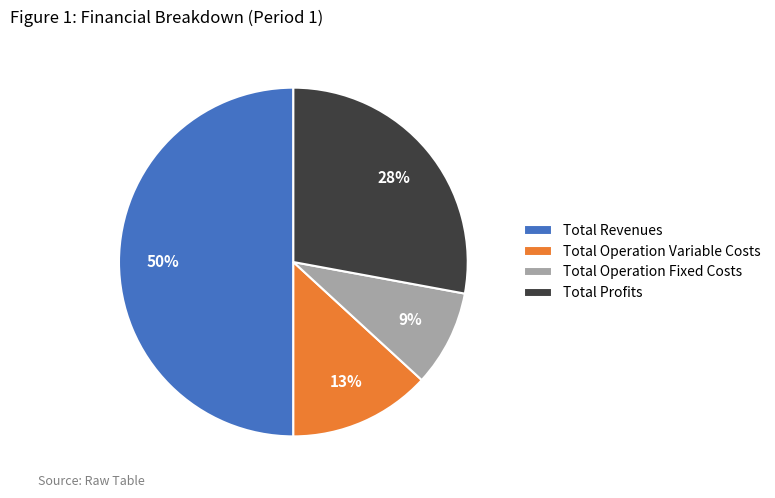

How many slices are in this pie chart?

4